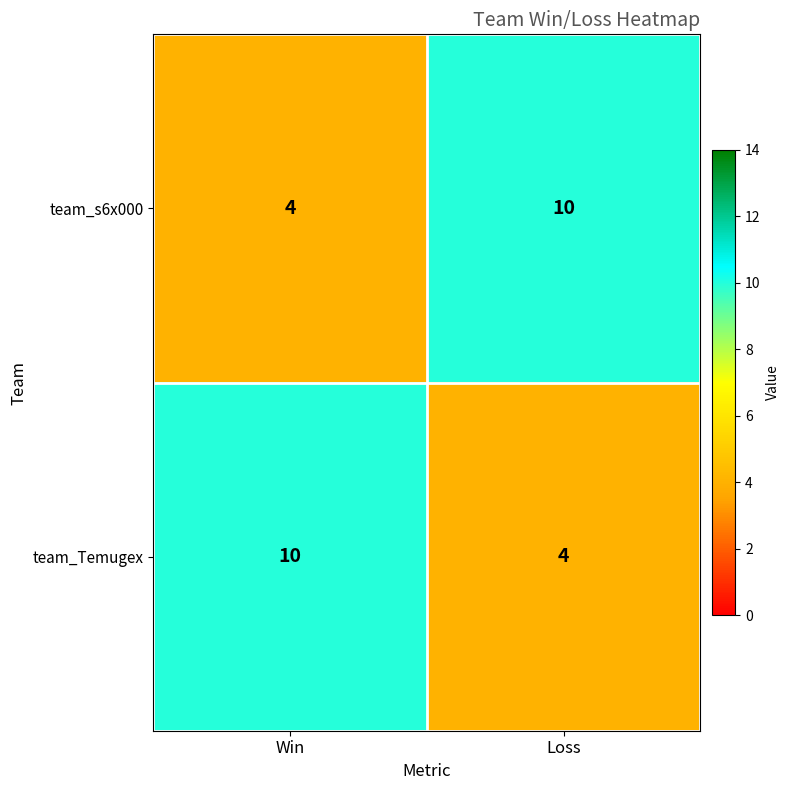

What is the sum of the team_s6x000 values at Loss and Win?

14